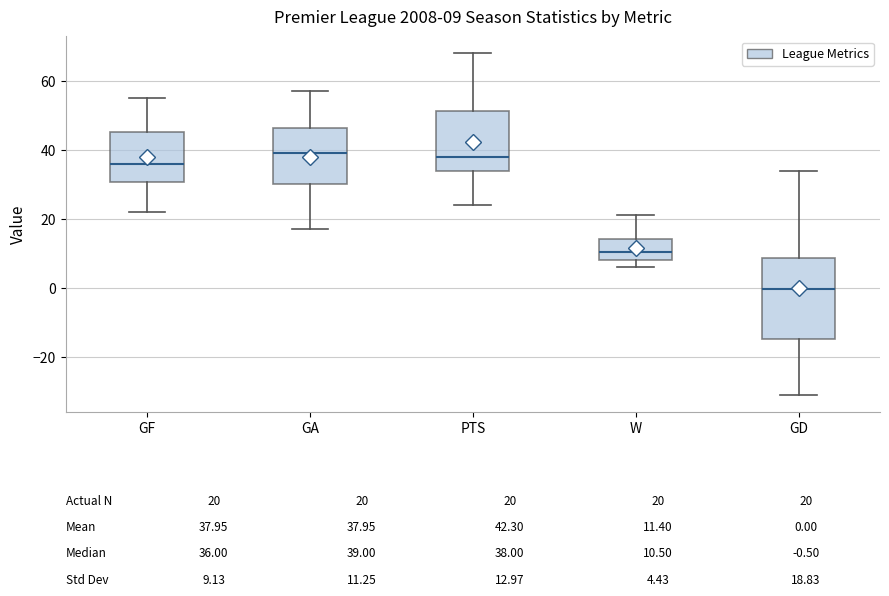

Comparing the boxes themselves (not the whiskers), which one is the tallest?

GD